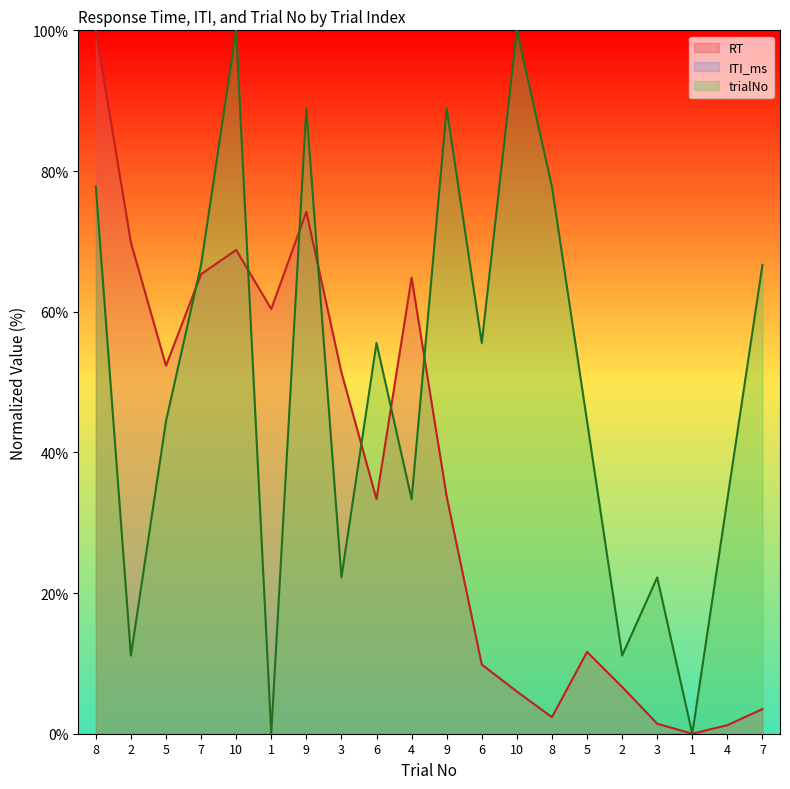

True or false: trialNo has more than 2 interior local peaks.

True